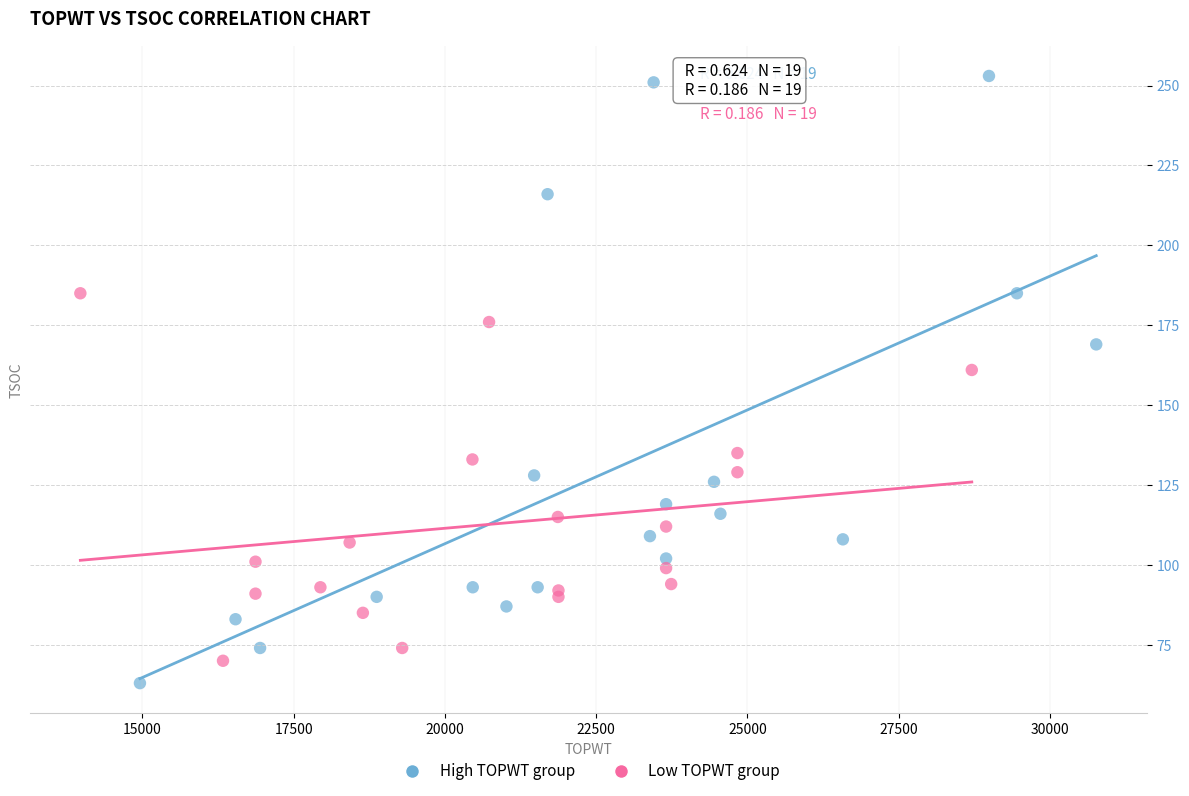

Which series has the largest Y range (max minus min)?

High TOPWT group